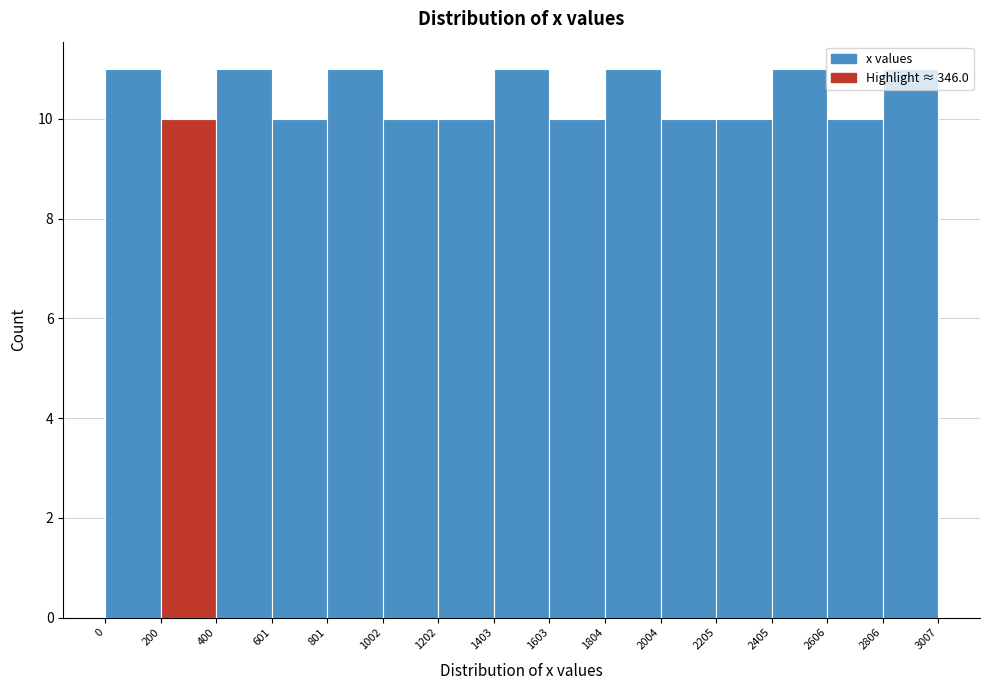

How tall is the bar that spans 200 to 400 on the x-axis? The values are not printed on the chart, so give them approximately, as read against the axis.

10